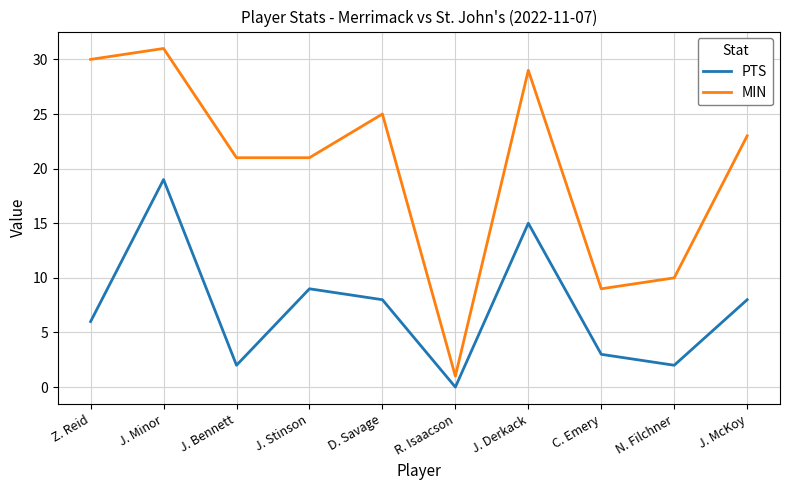

At which label does MIN first exceed 23?

Z. Reid